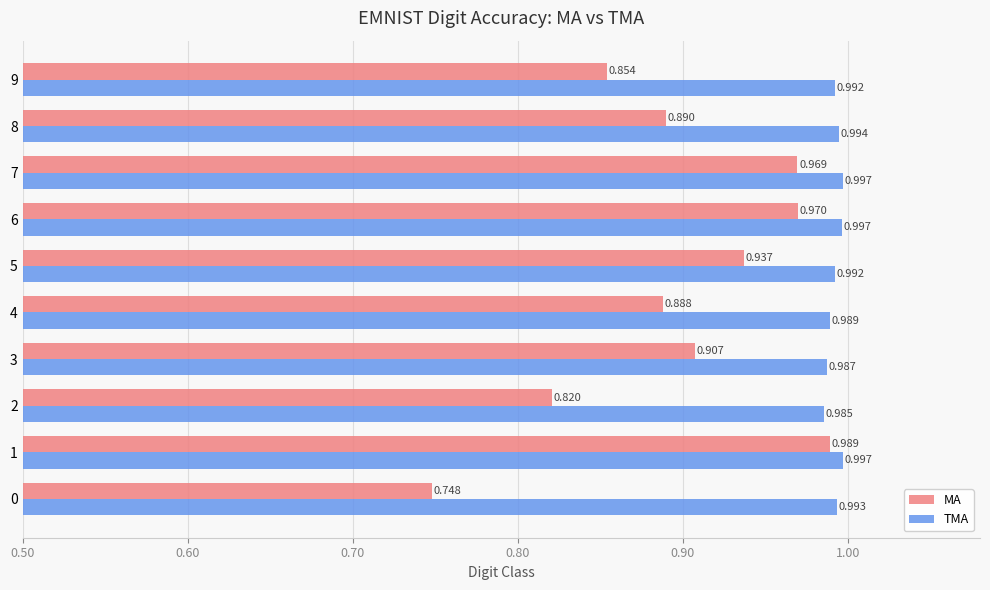

Which series has the largest total across all categories?

TMA